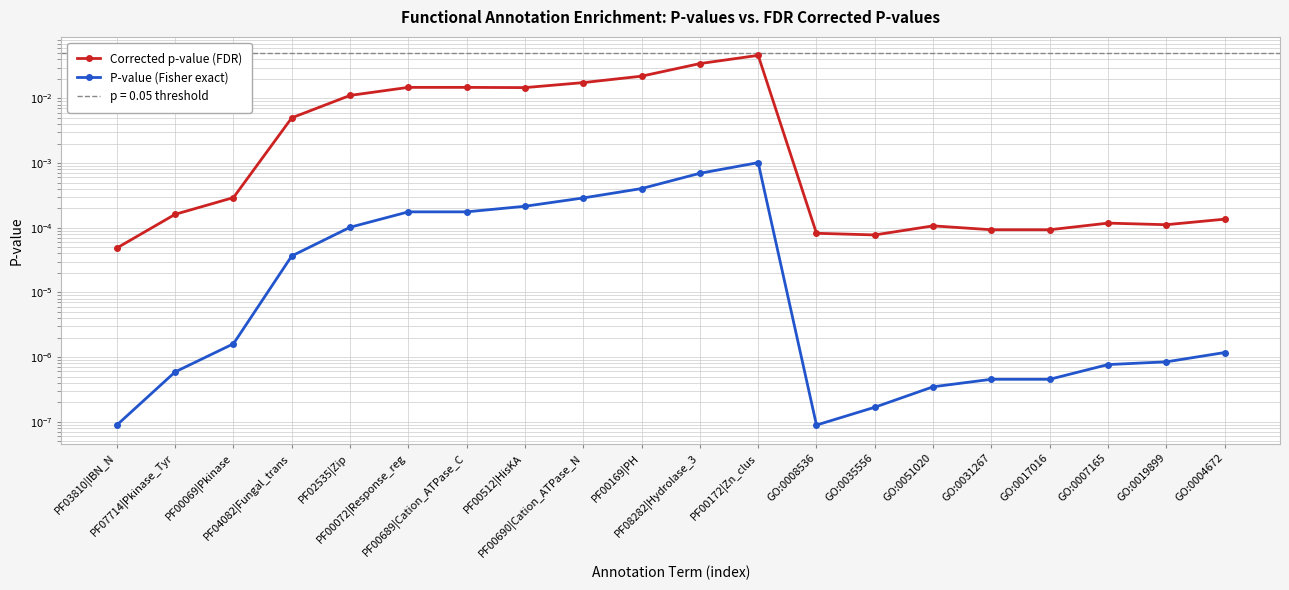

True or false: P-value (Fisher exact) has more than 1 interior local peaks.

False